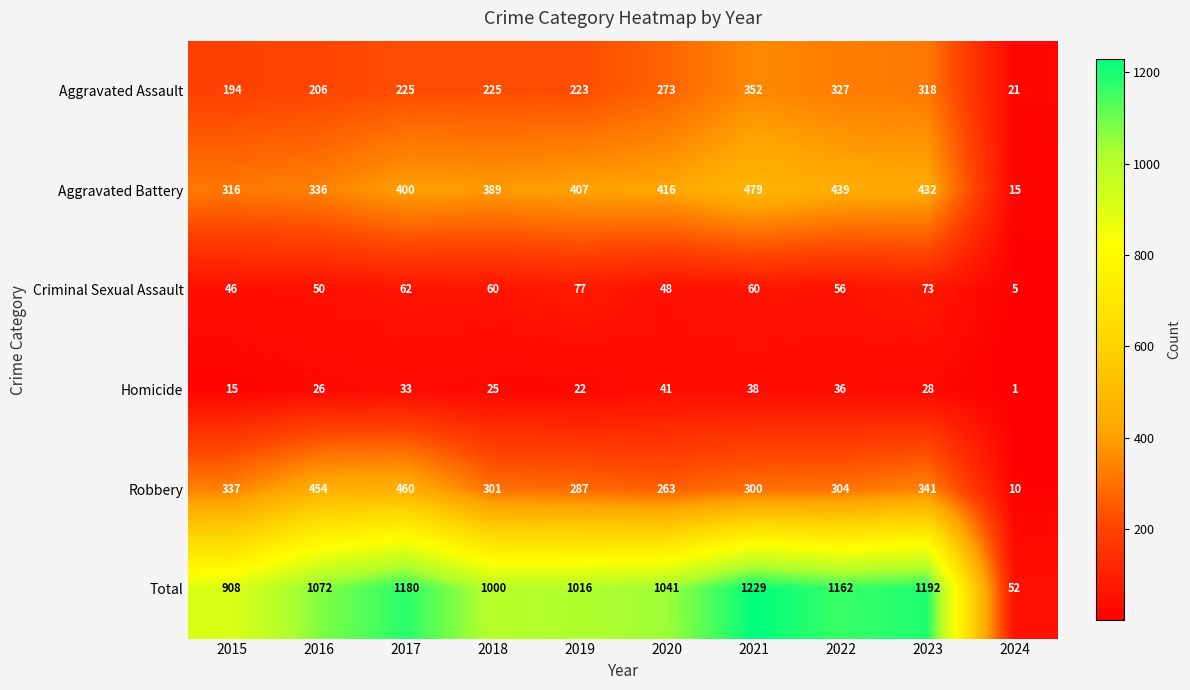

What is the difference between the highest and lowest values at 2019?

994